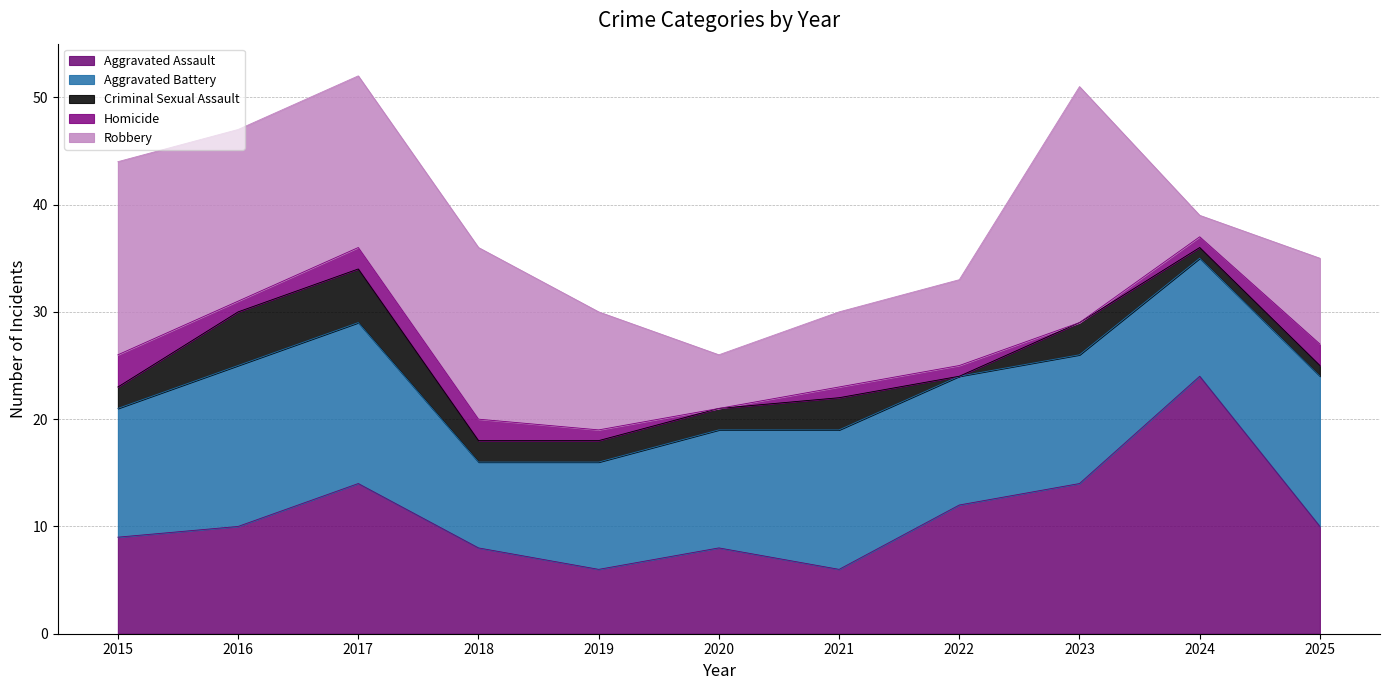

Which series changed the most between 2017 and 2025?

Robbery